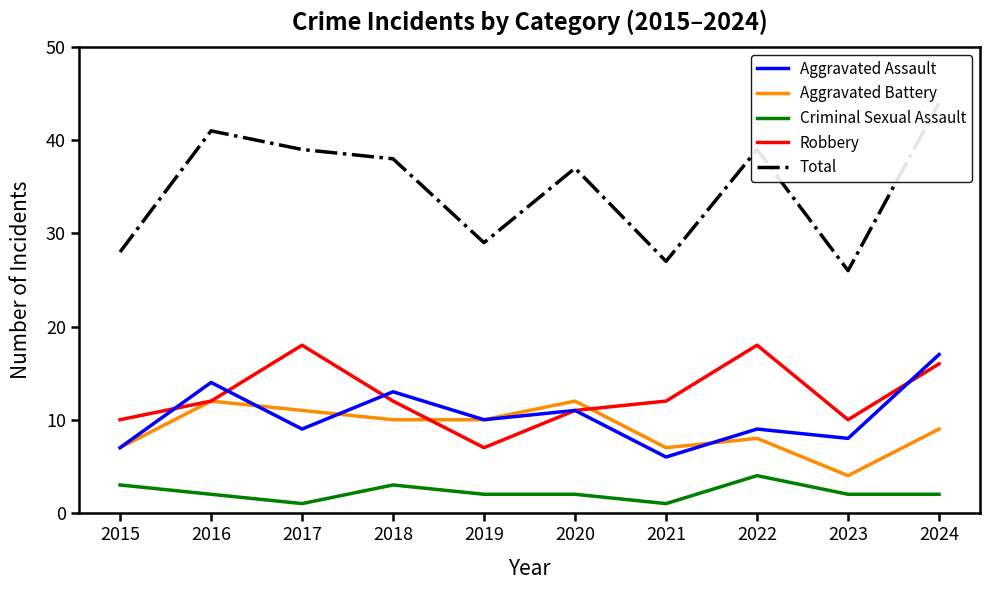

How many data points in Criminal Sexual Assault are above 2?

3